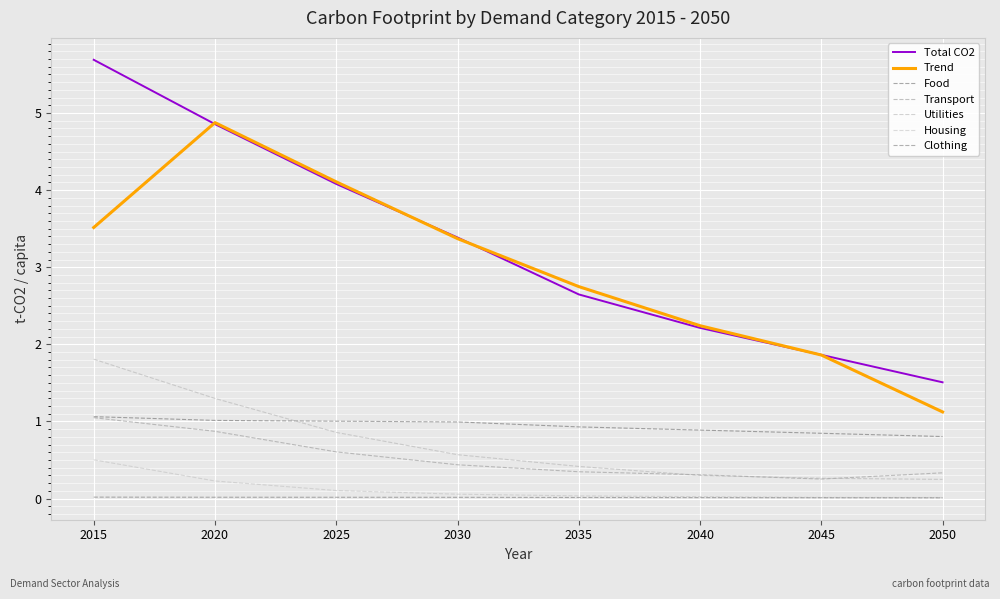

At which category is the sum across all series the highest?

2015